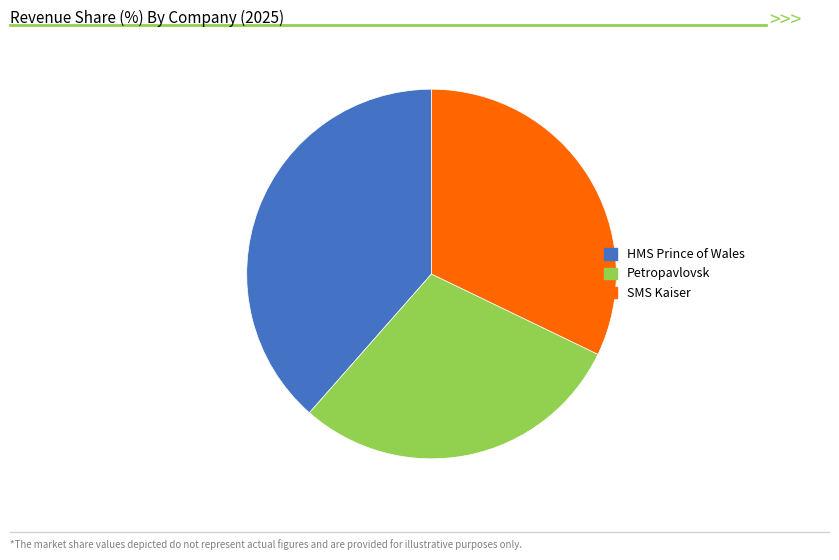

True or false: Petropavlovsk accounts for 24% of the total.

False